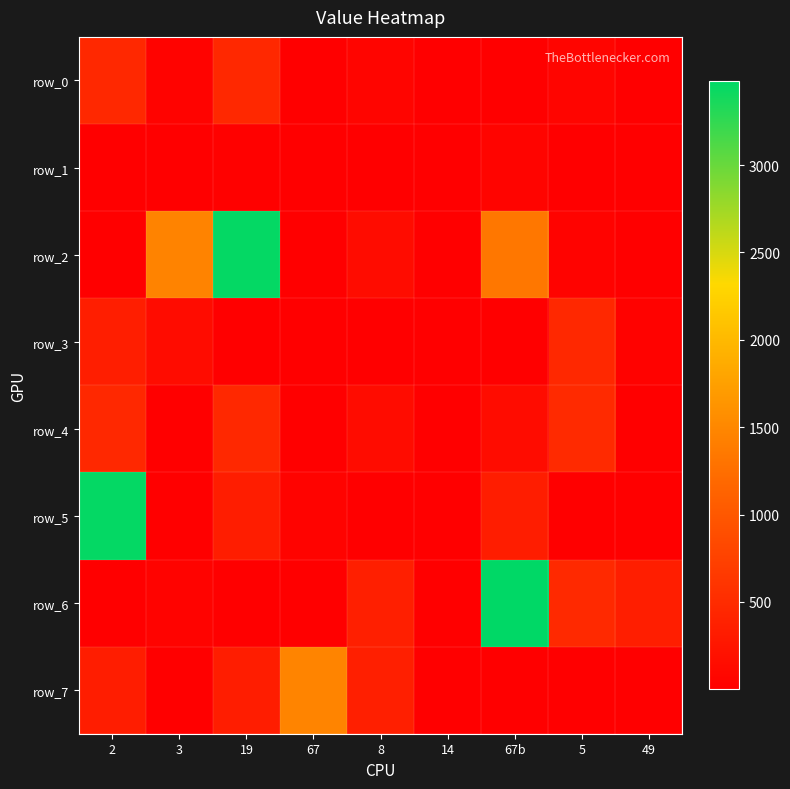

Where does the row_7 series first go above 14?

2